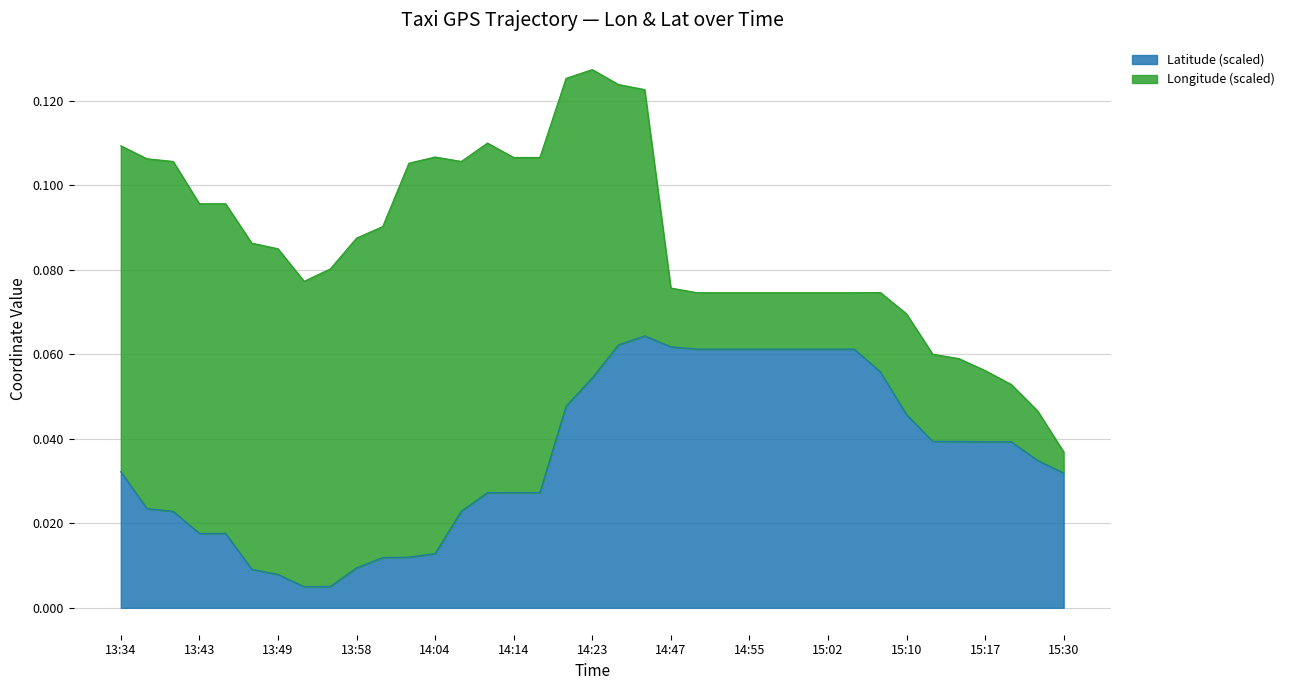

True or false: the data has more than 2 interior local peaks.

False